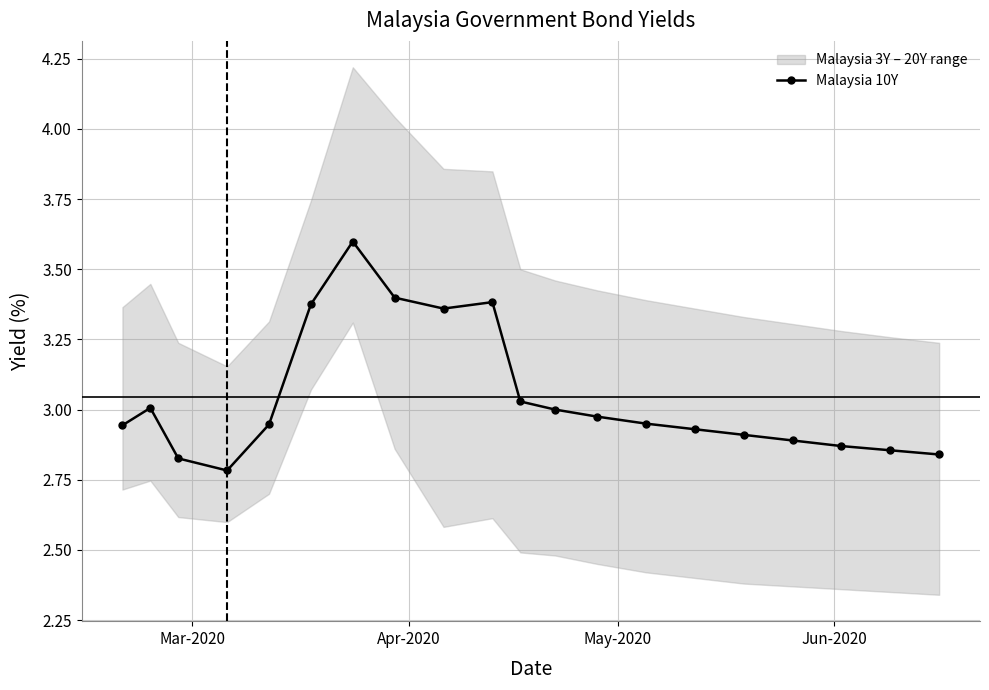

True or false: Malaysia 10Y has more than 0 points higher than both neighbors.

True